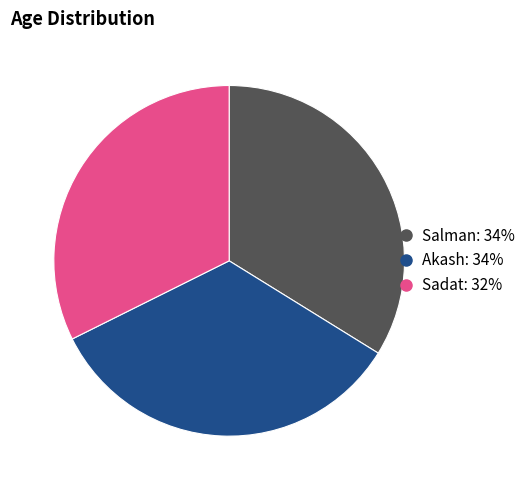

Is the sum of Akash and Sadat greater than half?

Yes